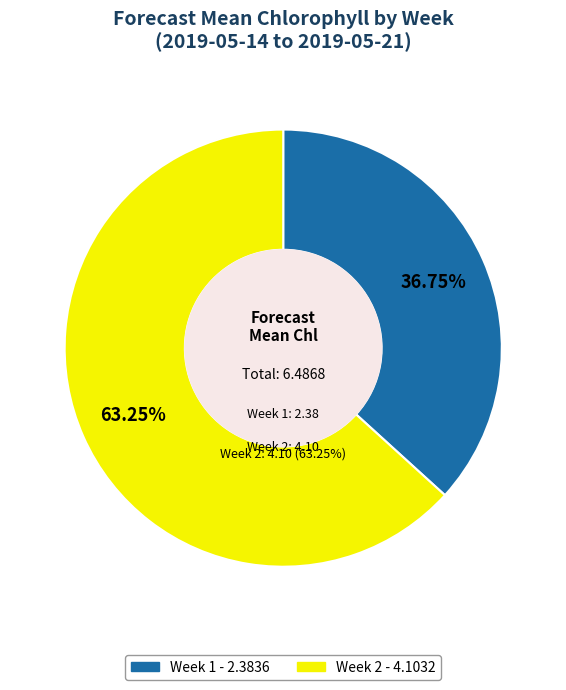

Do Week 2 and Week 1 together represent more than half of the pie?

Yes